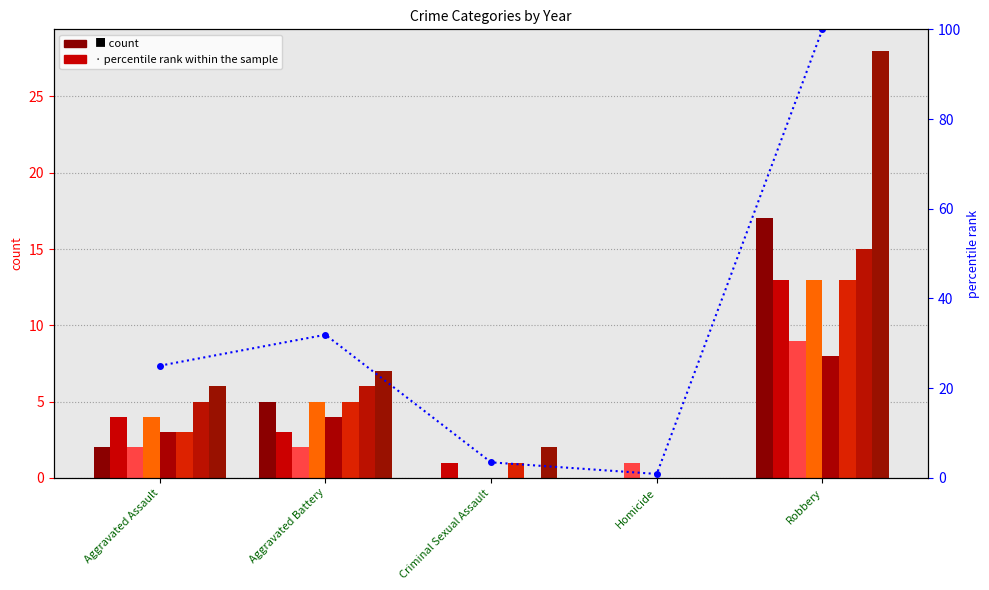

Reading left to right, what are all the values shown in this chart?

Aggravated Assault=25.0	Aggravated Battery=31.9	Criminal Sexual Assault=3.4	Homicide=0.9	Robbery=100.0